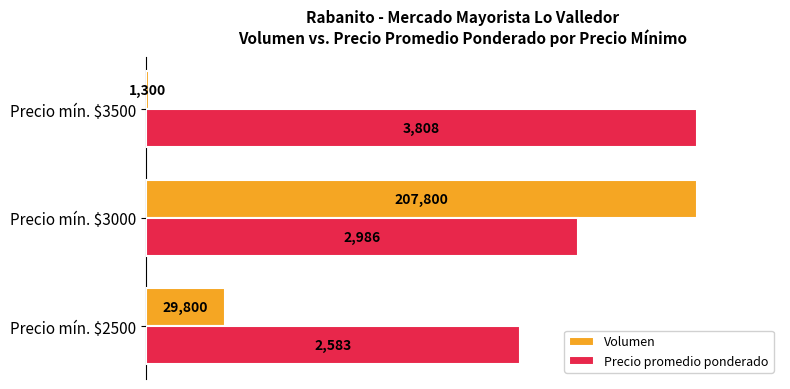

What are all the series names shown in the legend?

Volumen, Precio promedio ponderado